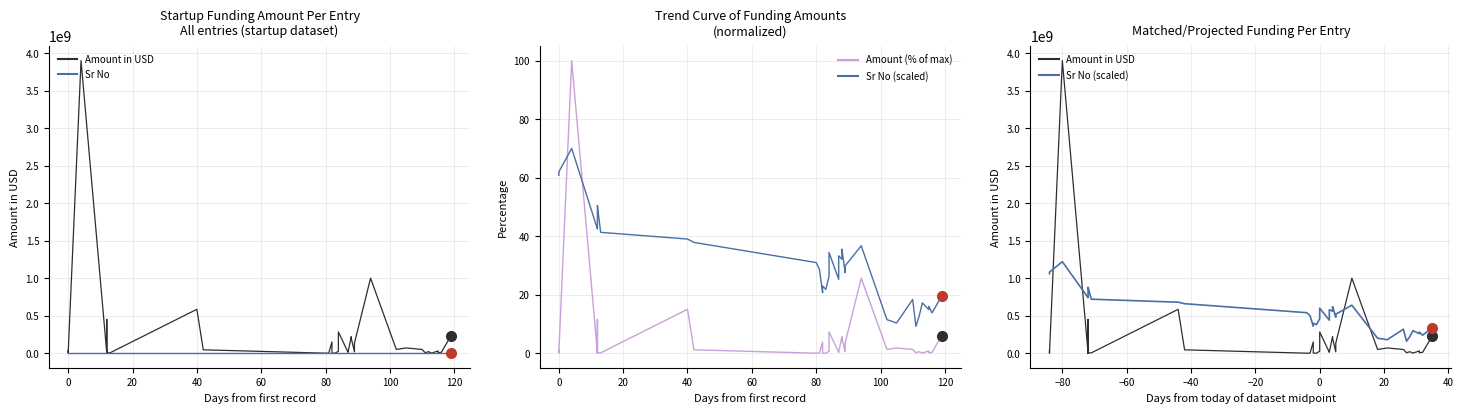

Is it true that Sr No (scaled) equals 80707328.7 at 17?

False